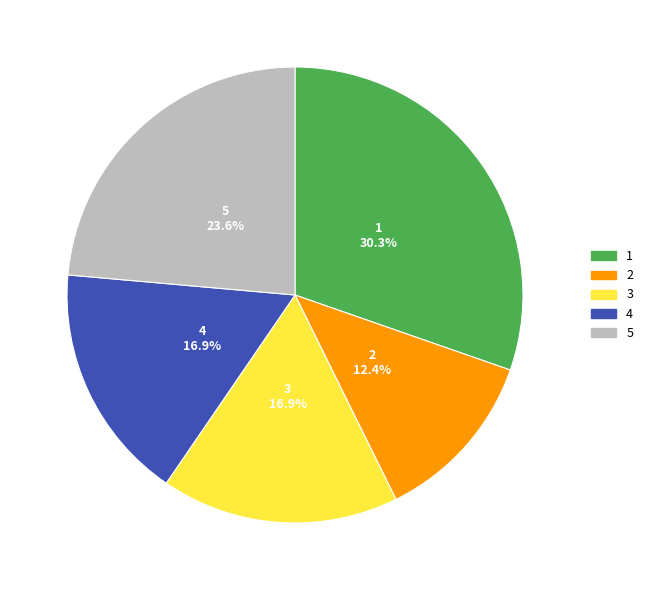

Does any single category account for the majority?

No